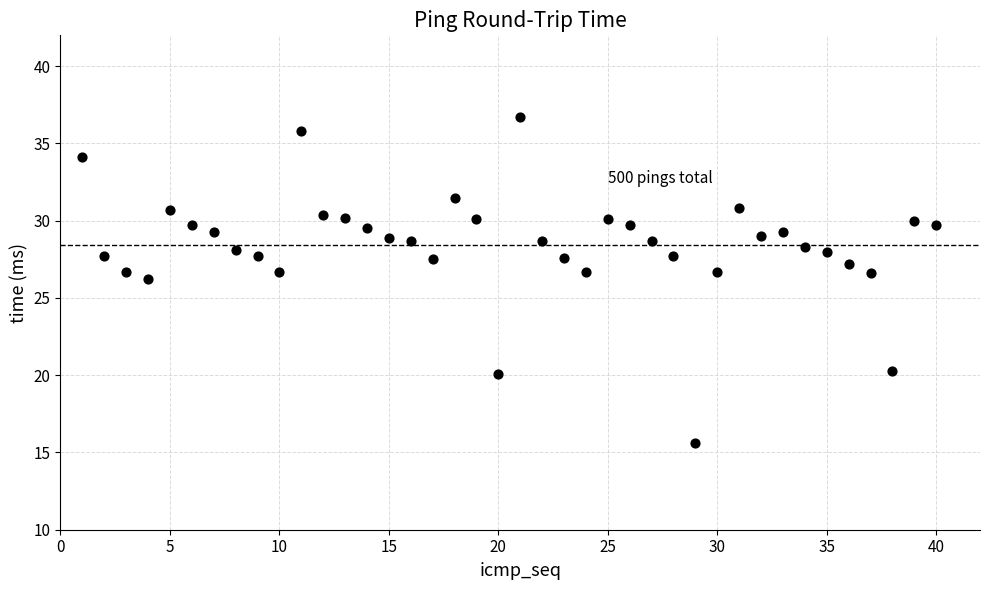

What is the range of Y values (max minus min)?

21.1